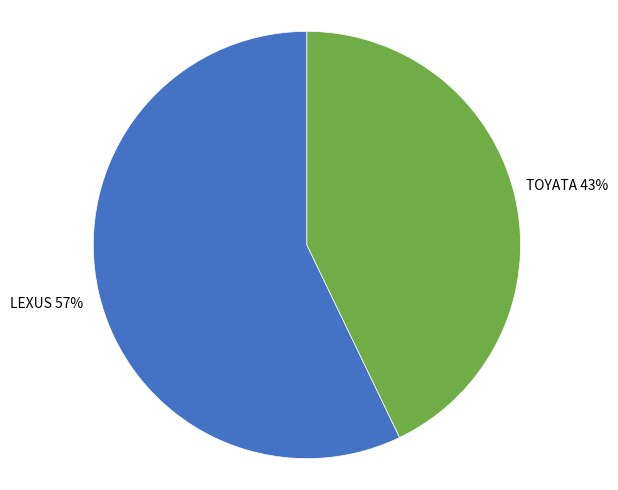

Which category accounts for the majority?

LEXUS